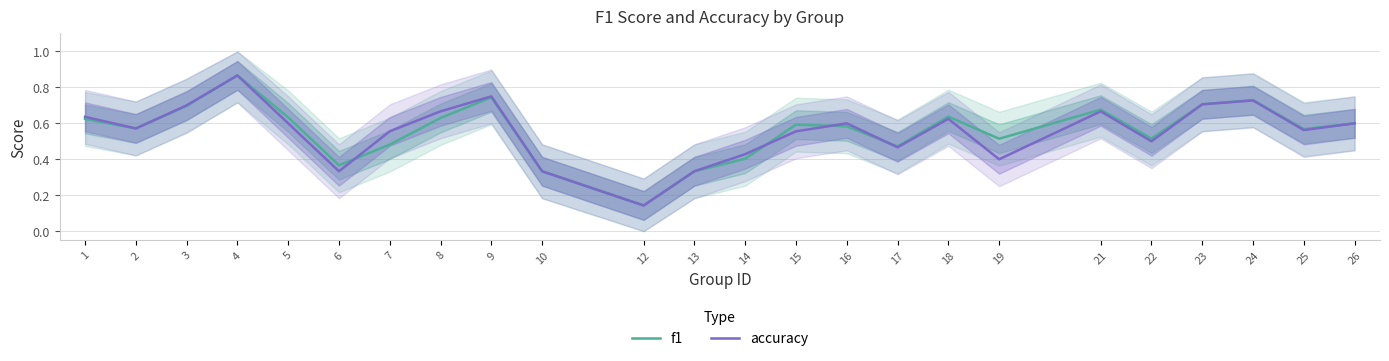

What is the smallest value displayed?

0.1